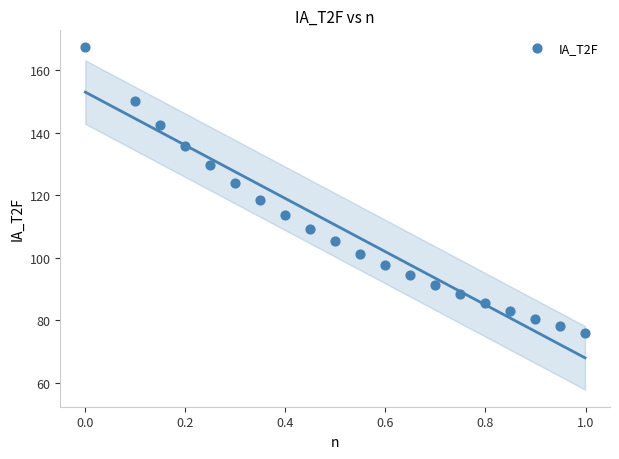

What is the range of Y values (max minus min)?

91.6